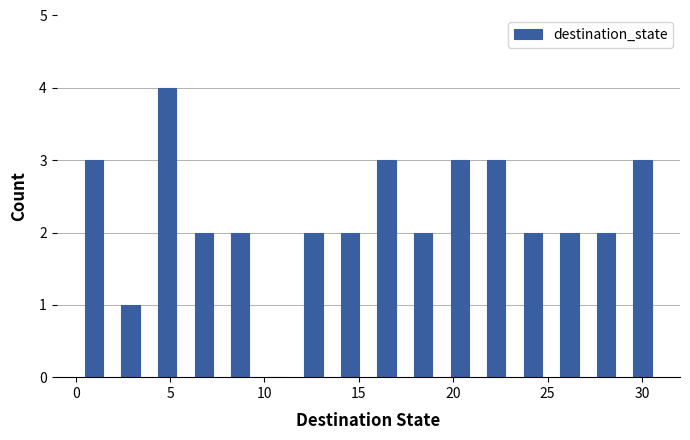

Around what value on the x-axis is the tallest bar? Give the approximate position of its centre, as read against the axis.

5.0